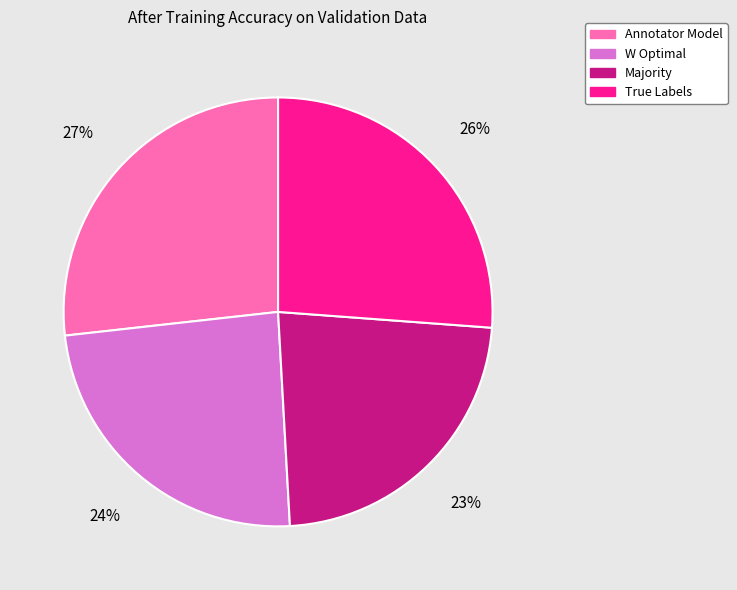

Which slice is the smallest?

Majority